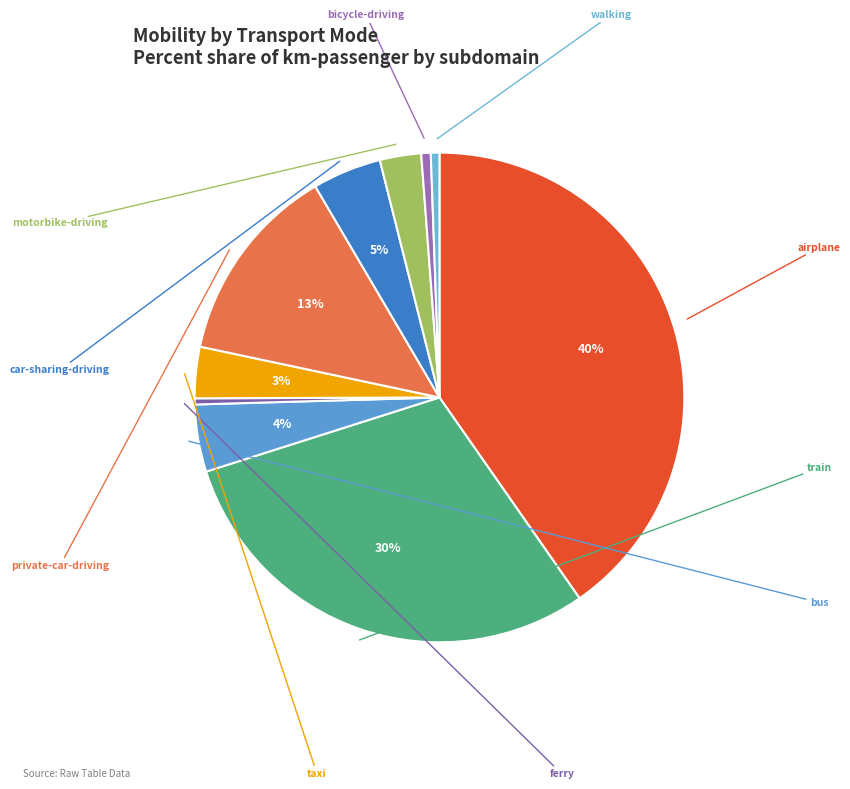

How many segments does this pie chart have?

10